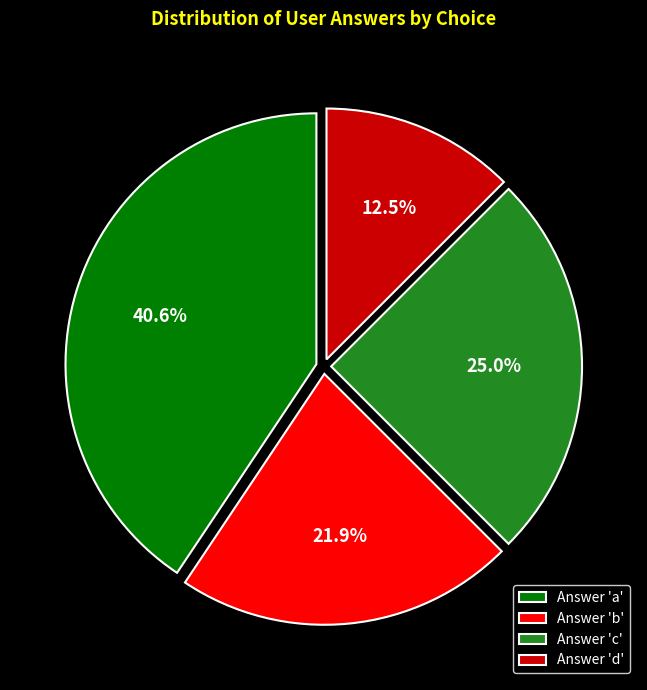

Rank the categories by value from lowest to highest.

Answer 'd', Answer 'b', Answer 'c', Answer 'a'